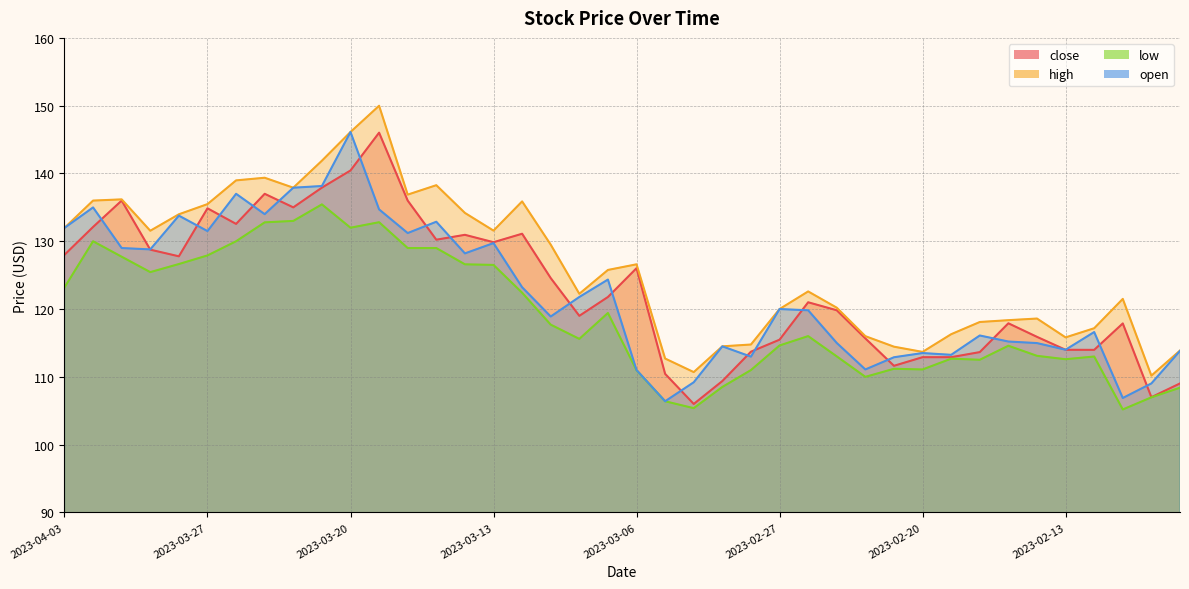

Reading right to left, list all the values displayed in this chart.

close: 109.0	107.0	117.9	114.0	114.0	115.9	117.9	113.7	112.9	112.9	111.6	115.7	119.8	121.0	115.5	113.7	109.4	106.0	110.4	126.0	121.8	119.0	124.6	131.1	129.9	130.9	130.2	136.0	146.0	140.4	137.9	135.0	137.0	132.6	134.9	127.8	128.8	136.0	132.1	128.0
high: 113.9	110.2	121.5	117.2	115.8	118.6	118.4	118.1	116.3	113.7	114.5	116.0	120.2	122.6	120.0	114.8	114.5	110.7	112.7	126.6	125.8	122.2	129.5	135.9	131.6	134.2	138.3	136.9	150.0	146.1	141.9	137.9	139.4	139.0	135.5	134.0	131.6	136.2	136.0	132.0
low: 108.4	107.0	105.2	113.0	112.6	113.1	114.6	112.5	112.7	111.1	111.2	110.0	113.0	116.0	114.6	111.0	108.5	105.4	106.4	111.0	119.4	115.6	117.7	122.4	126.5	126.6	129.0	129.0	132.8	132.0	135.4	133.0	132.8	130.0	127.9	126.6	125.5	127.7	130.0	123.2
open: 113.8	109.0	106.9	116.6	114.0	115.0	115.2	116.1	113.2	113.5	112.9	111.1	115.0	119.8	120.0	113.0	114.5	109.2	106.4	111.0	124.3	121.8	118.9	123.2	129.7	128.2	132.9	131.2	134.7	146.1	138.2	137.9	134.0	137.0	131.5	133.8	128.8	129.0	135.0	132.0